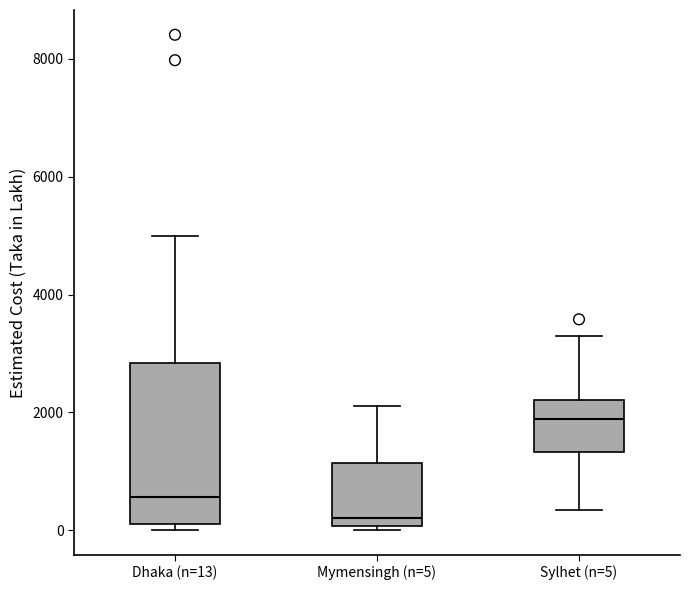

Which box has the highest median line?

Sylhet (n=5)